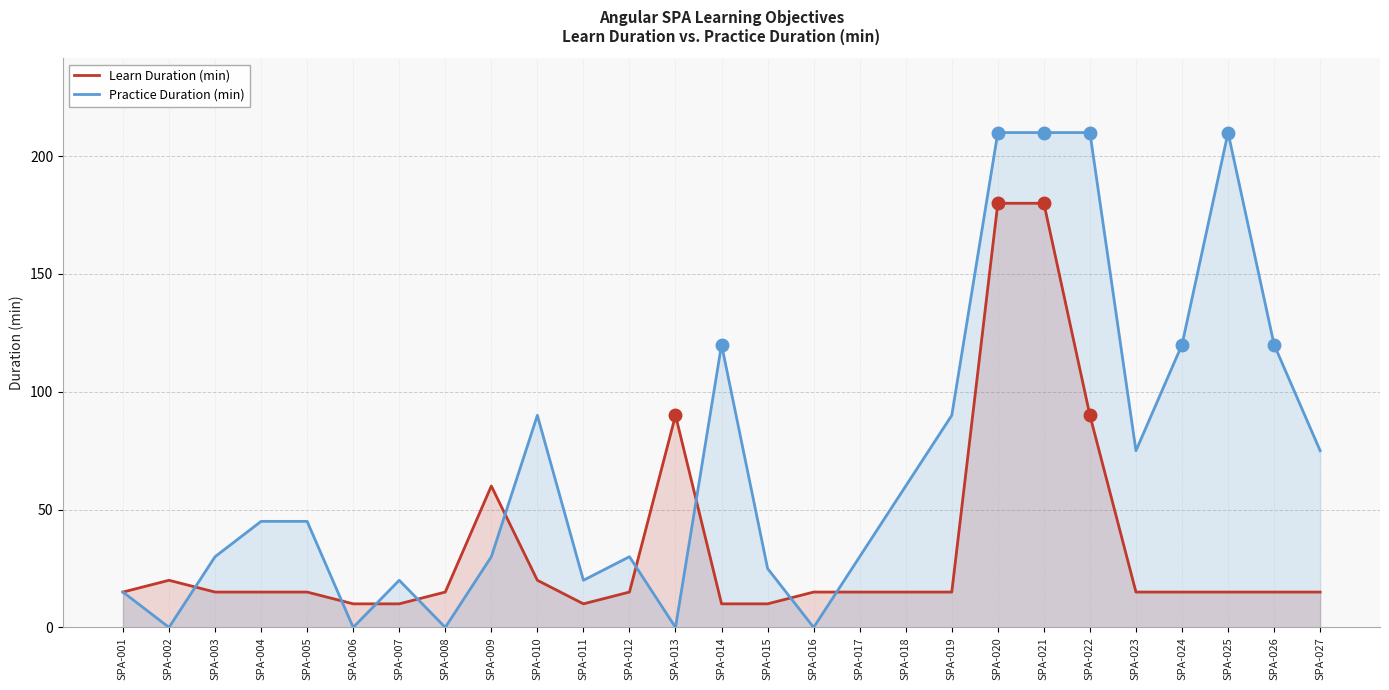

Rank the categories by Practice Duration (min) value from highest to lowest.

SPA-020, SPA-021, SPA-022, SPA-025, SPA-014, SPA-024, SPA-026, SPA-010, SPA-019, SPA-023, SPA-027, SPA-018, SPA-004, SPA-005, SPA-003, SPA-009, SPA-012, SPA-017, SPA-015, SPA-007, SPA-011, SPA-001, SPA-002, SPA-006, SPA-008, SPA-013, SPA-016